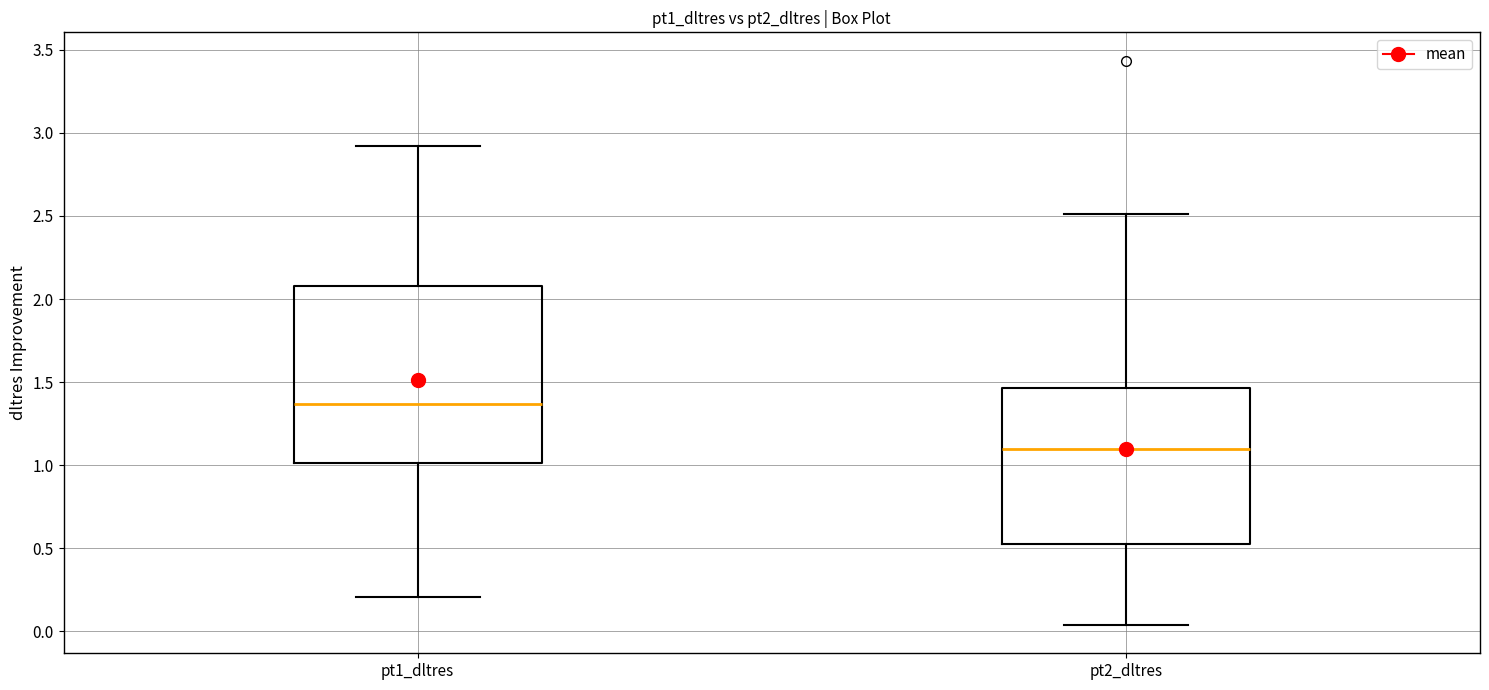

Reading left to right, read every box against the y-axis: the position of its median line, the range the box covers, and the ends of its whiskers. The values are not printed on the chart, so give them approximately, as read against the axis.

pt1_dltres: median 1.35, box 1.00 to 2.10, whiskers 0.20 to 2.90
pt2_dltres: median 1.10, box 0.55 to 1.45, whiskers 0.05 to 2.50